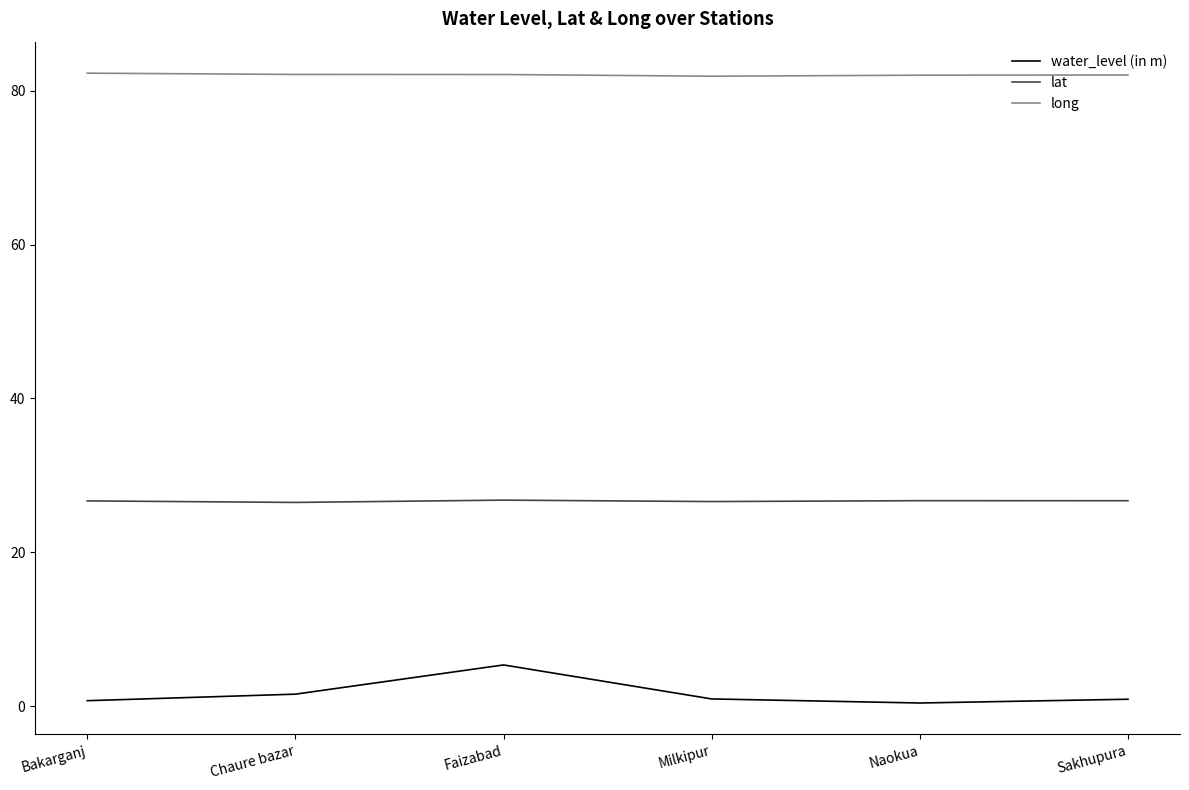

What is the difference between the water_level (in m) values at Milkipur and Faizabad?

4.4